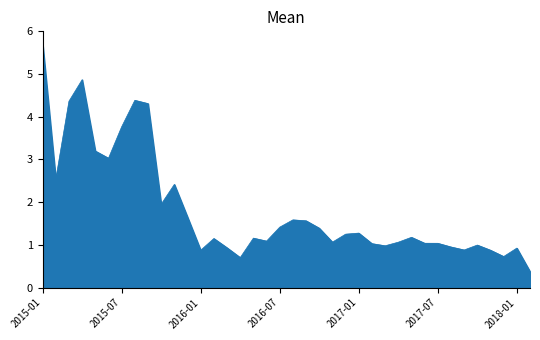

What is the maximum value shown in the chart?

5.7